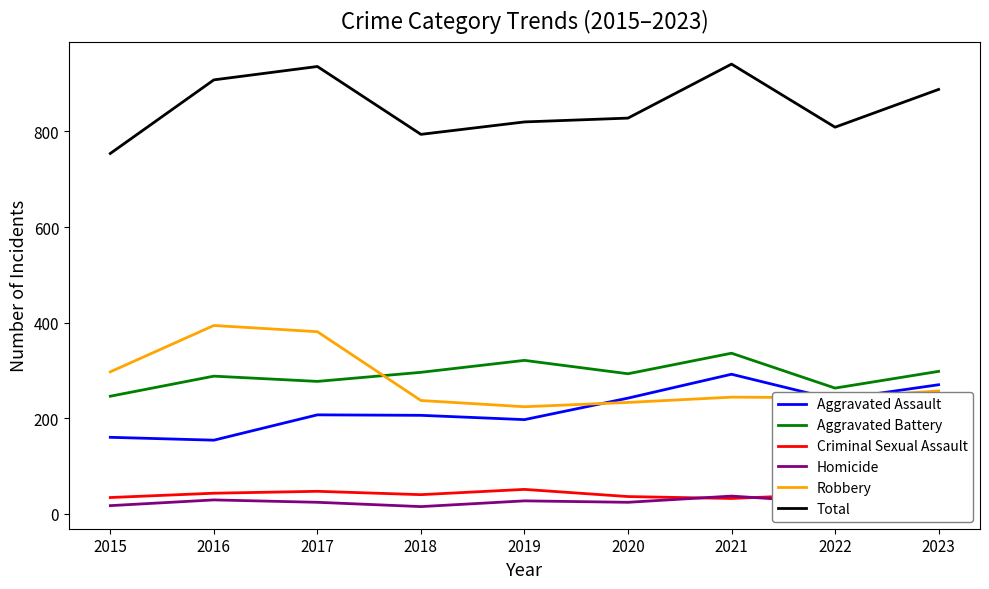

How many data points does each series have?

9